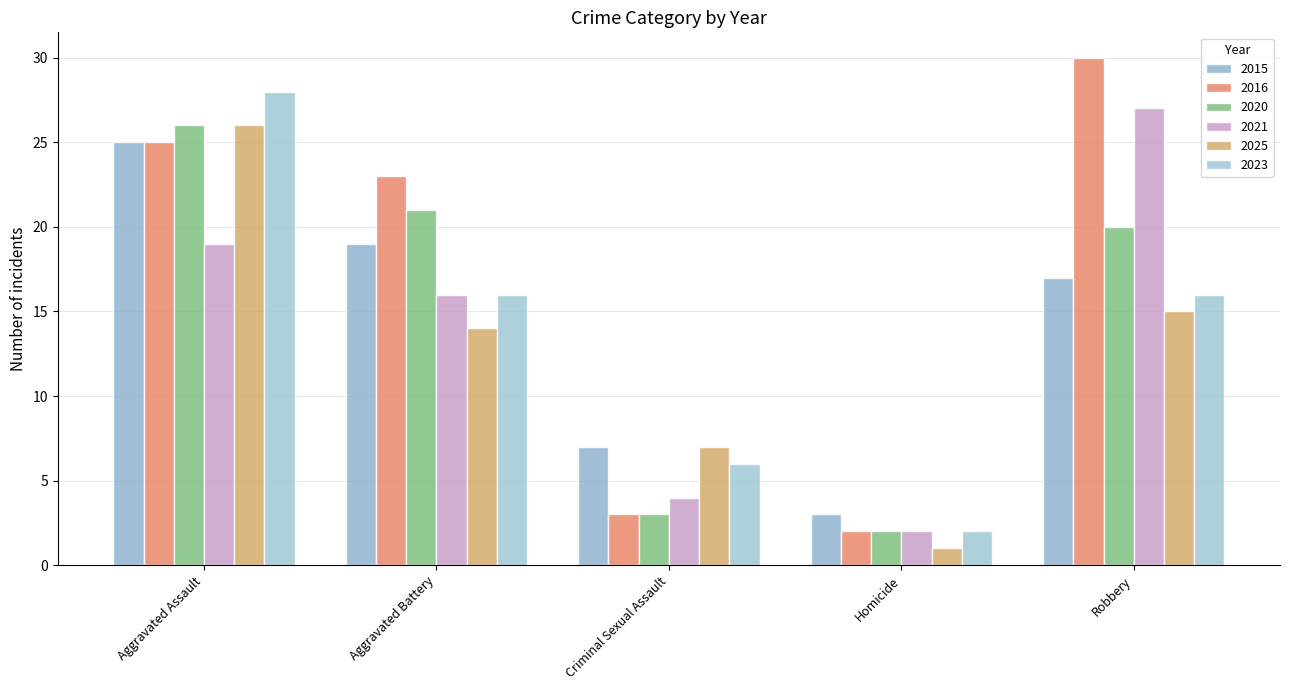

Are the bars grouped side by side (vs. stacked)?

Yes